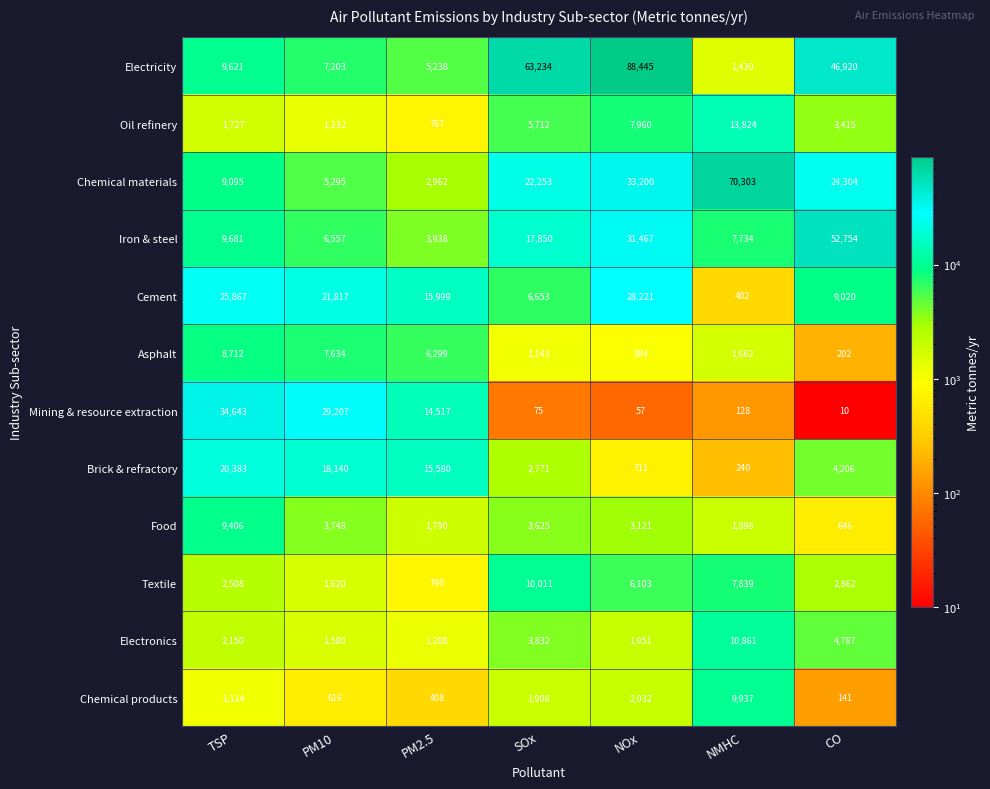

Which label corresponds to the smallest value in the chart?

CO